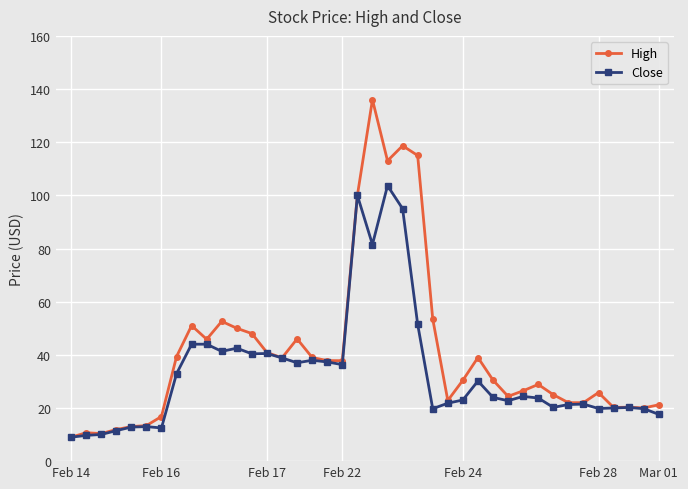

What is the value of the High point at the 33rd from the left?

25.0